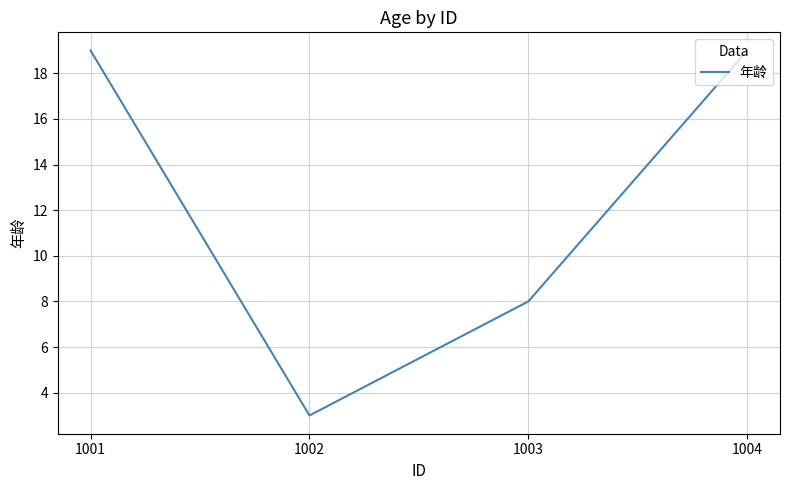

True or false: there are more than 2 points higher than both neighbors.

False